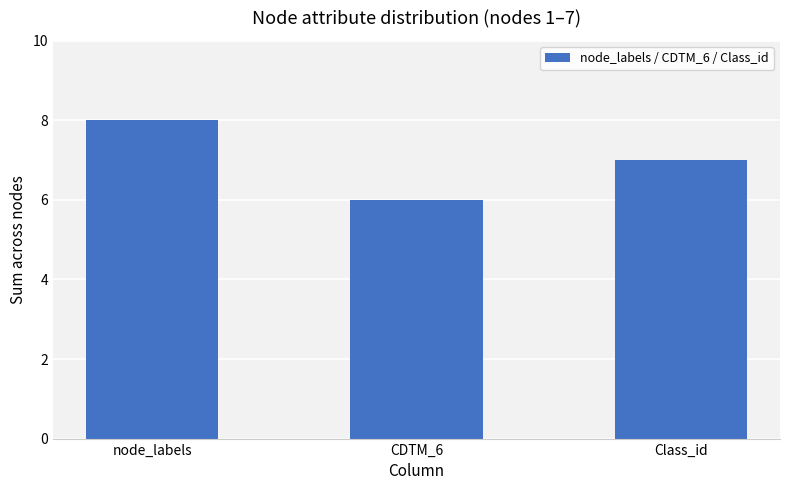

True or false: the data shows 8 at node_labels.

True